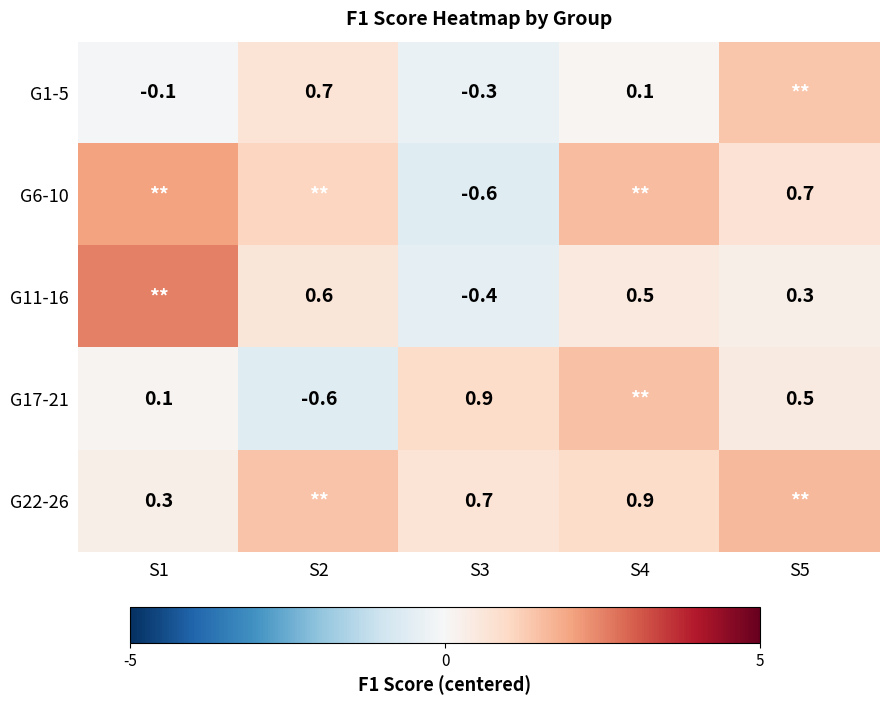

What is the minimum value shown in the chart?

-0.6